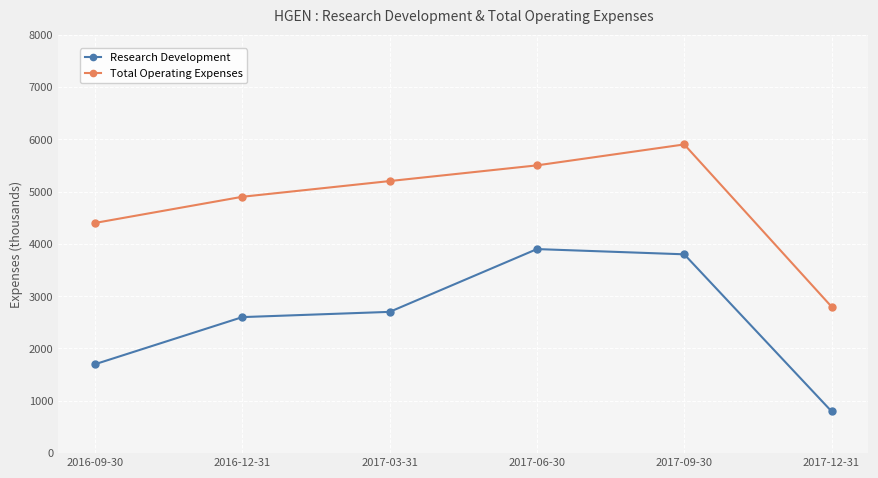

Is the value of Research Development at 2017-12-31 greater than the value of Total Operating Expenses at 2017-09-30?

No